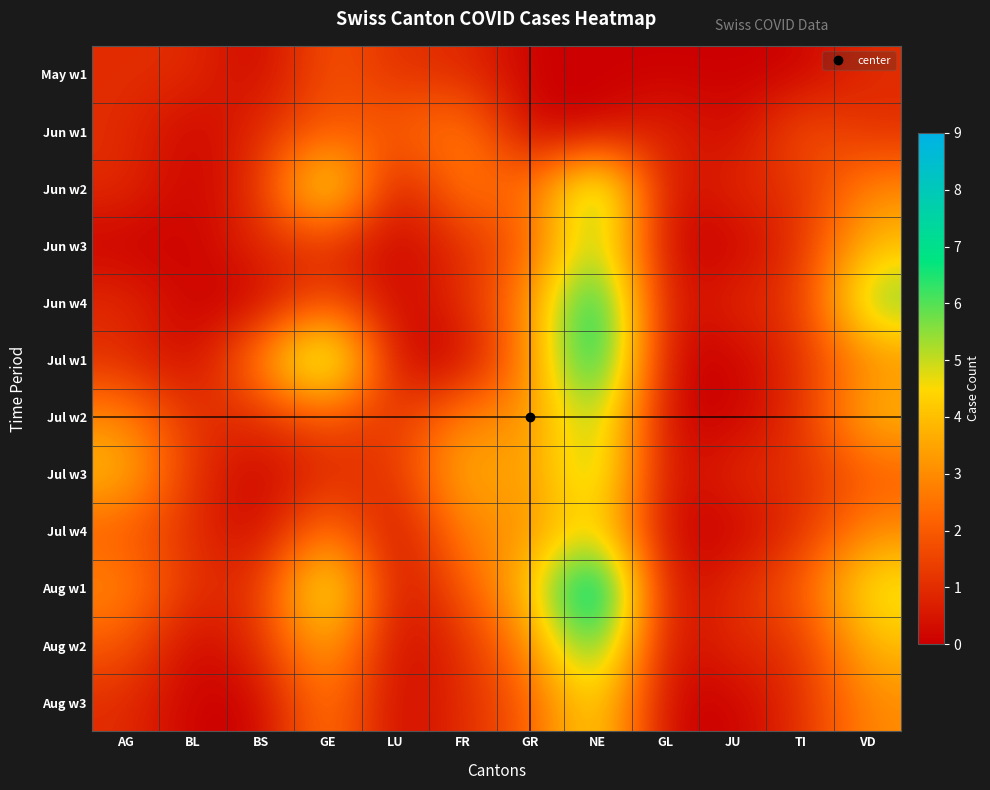

Between VD and JU, which is larger?

VD